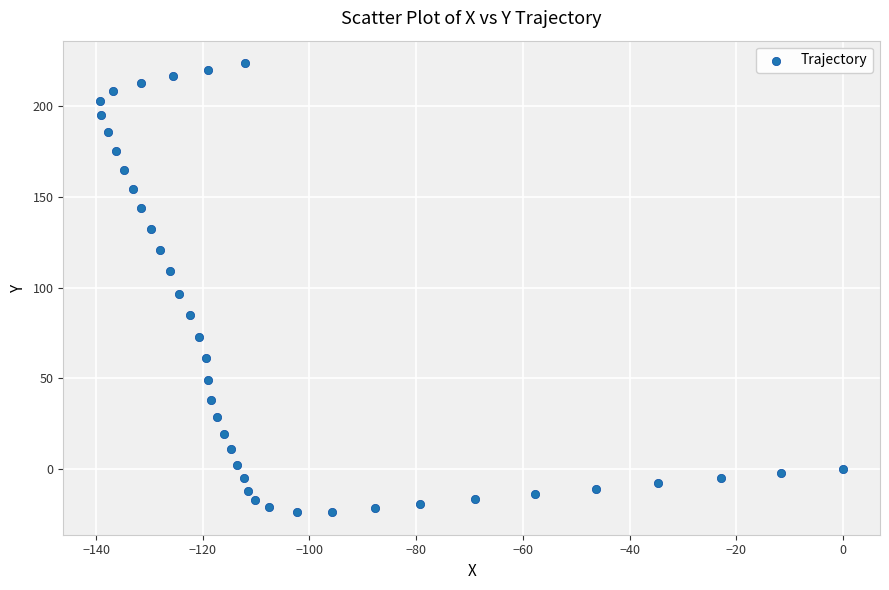

What Y value in the scatter plot is closest to 100?

96.7